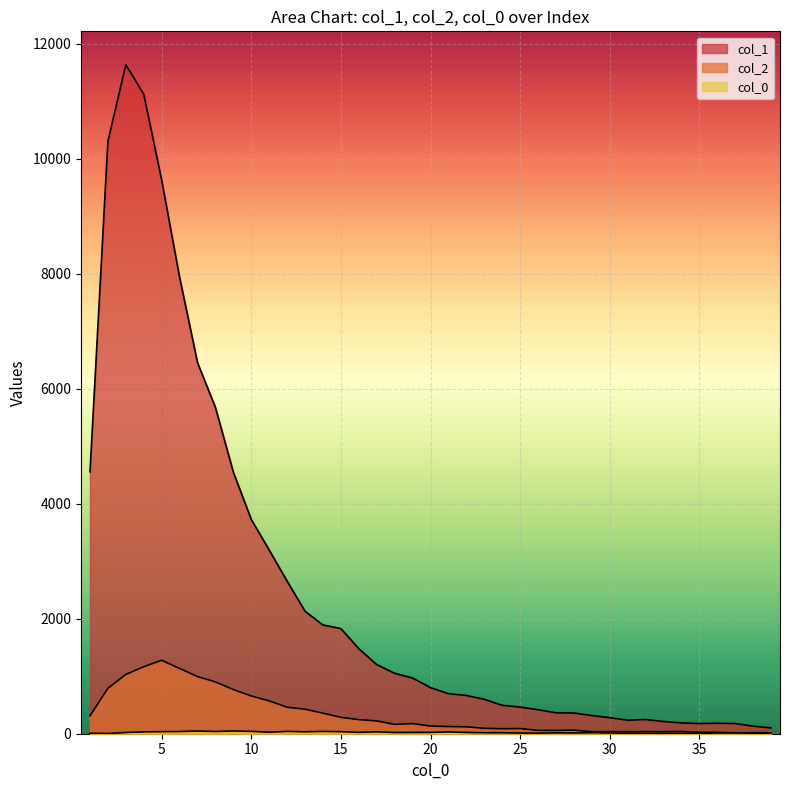

The value of col_2 at 33 is 36. True or false?

True